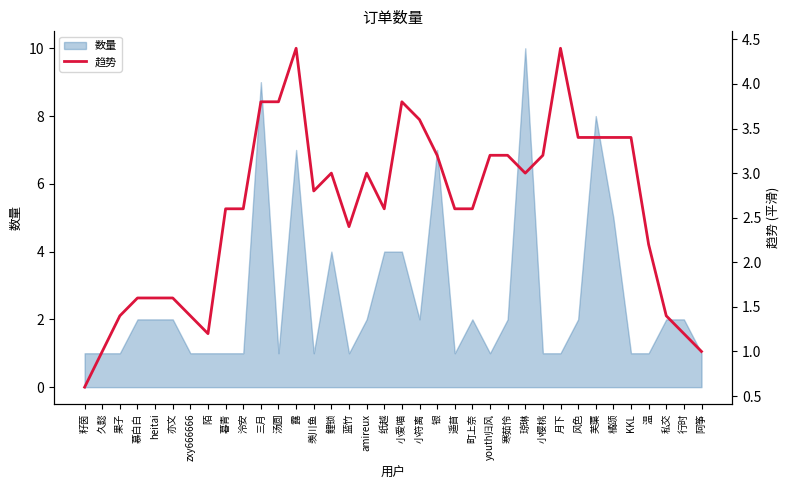

Reading left to right, what are all the values shown in this chart?

籽茵=0.6	久懿=1.0	果子=1.4	慕白白=1.6	heitai=1.6	亦文=1.6	zxy666666=1.4	陌=1.2	暮青=2.6	泠安=2.6	三月=3.8	汤圆=3.8	露=4.4	羡川鱼=2.8	鲤锁=3.0	蓝竹=2.4	amireux=3.0	纸越=2.6	小爱喵=3.8	小符离=3.6	银=3.2	遥苜=2.6	町上奈=2.6	youth归风=3.2	寒茹怜=3.2	琼琳=3.0	小樱桃=3.2	月下=4.4	风色=3.4	芙蕖=3.4	橘颂=3.4	KKL=3.4	温=2.2	私交=1.4	行时=1.2	阿筝=1.0